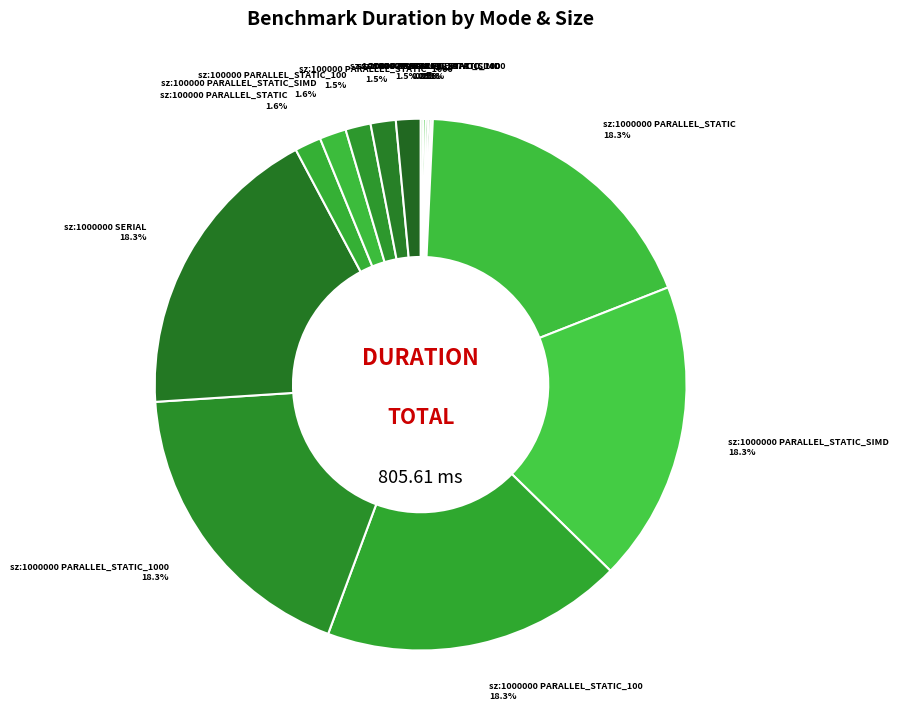

What is the smallest slice in the pie chart?

size:10000 SERIAL